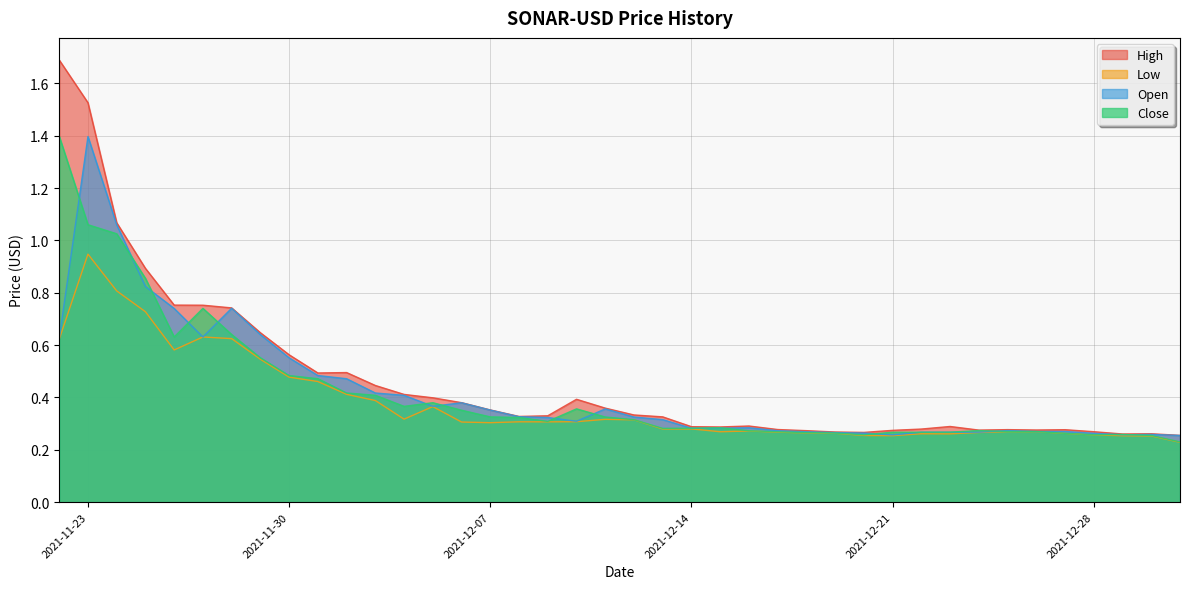

Where is the first local maximum for Open?

2021-11-23